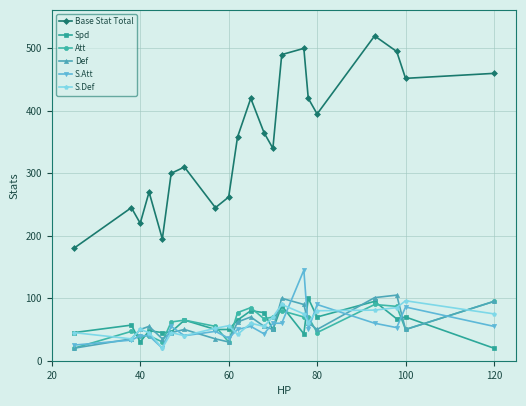

What is the average value of the Def series?

59